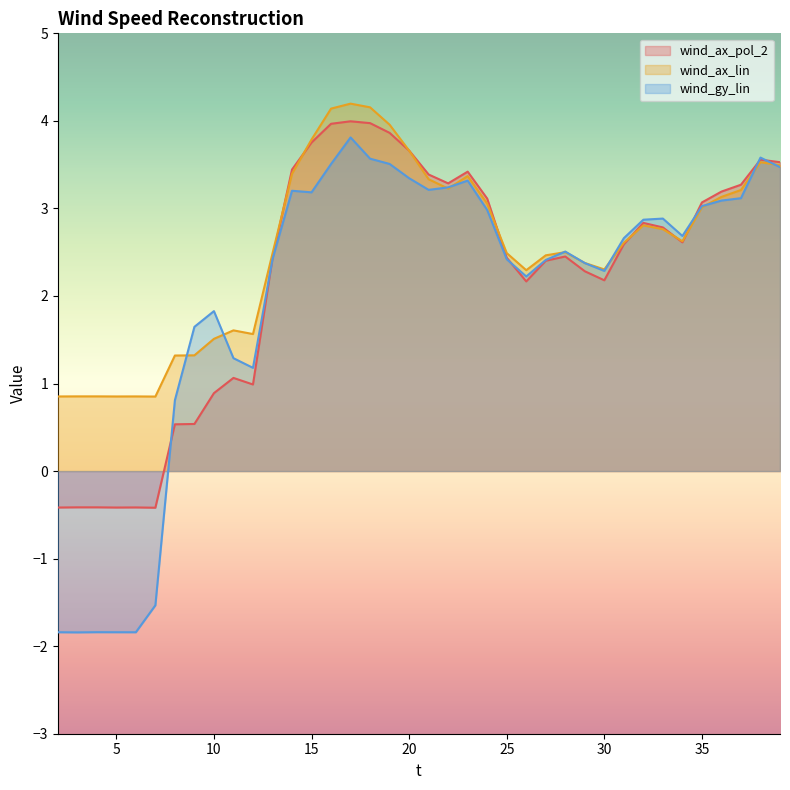

Which series has the widest spread of values?

wind_gy_lin